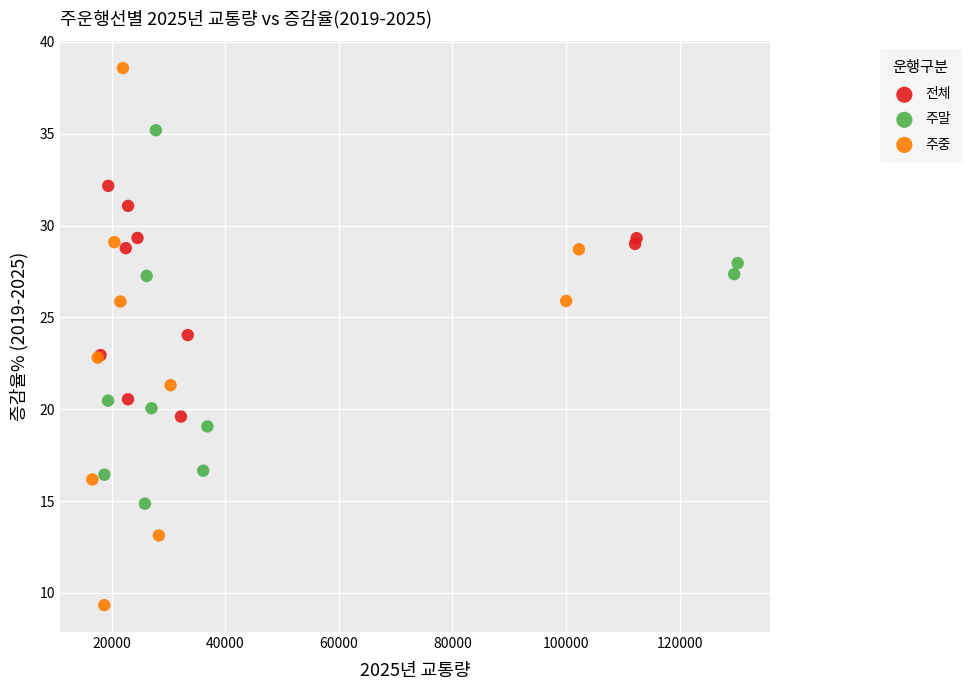

Which series has the widest spread of Y values?

주중